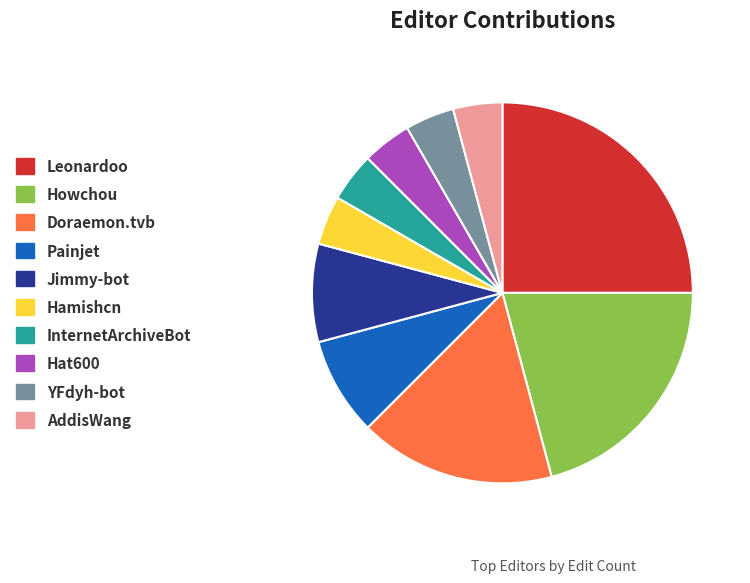

Is the sum of Painjet and Doraemon.tvb greater than half?

No